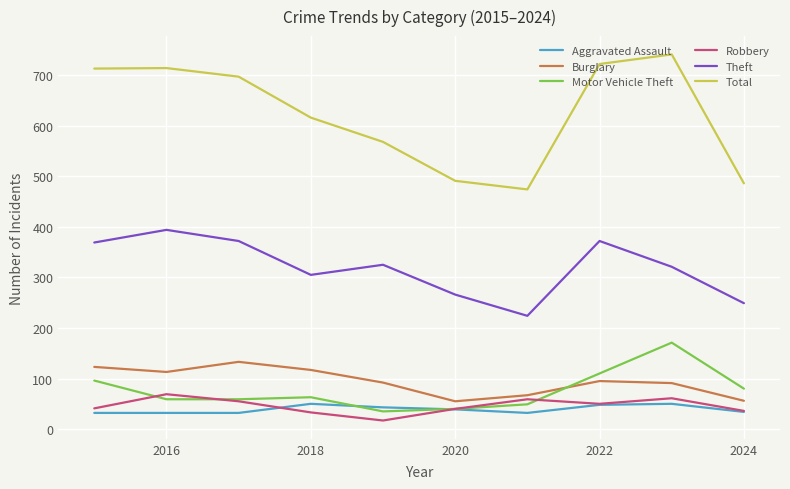

Which series has the largest total across all categories?

Total